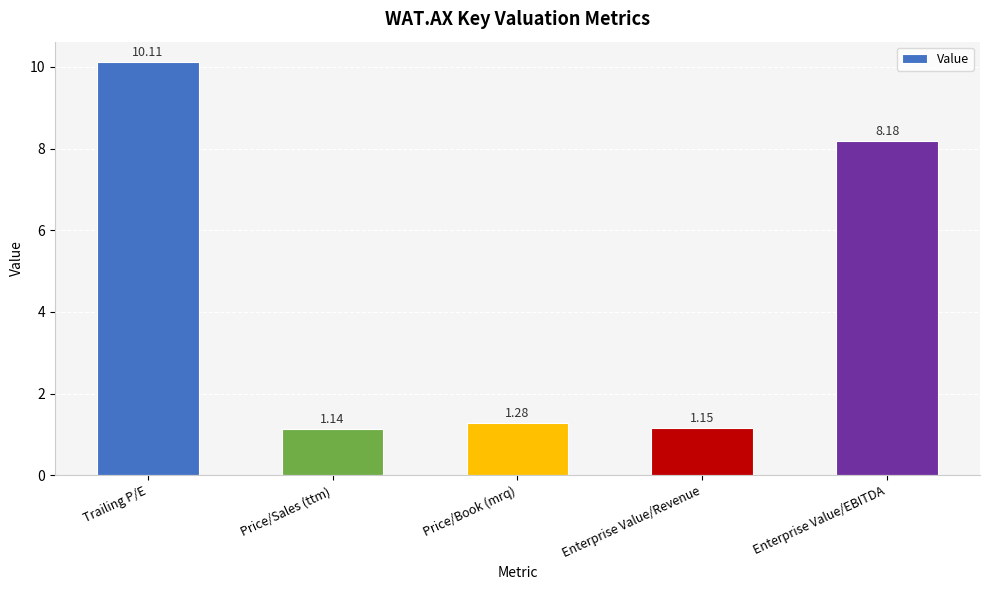

What is the change in value from Price/Sales (ttm) to Enterprise Value/EBITDA?

+7.0